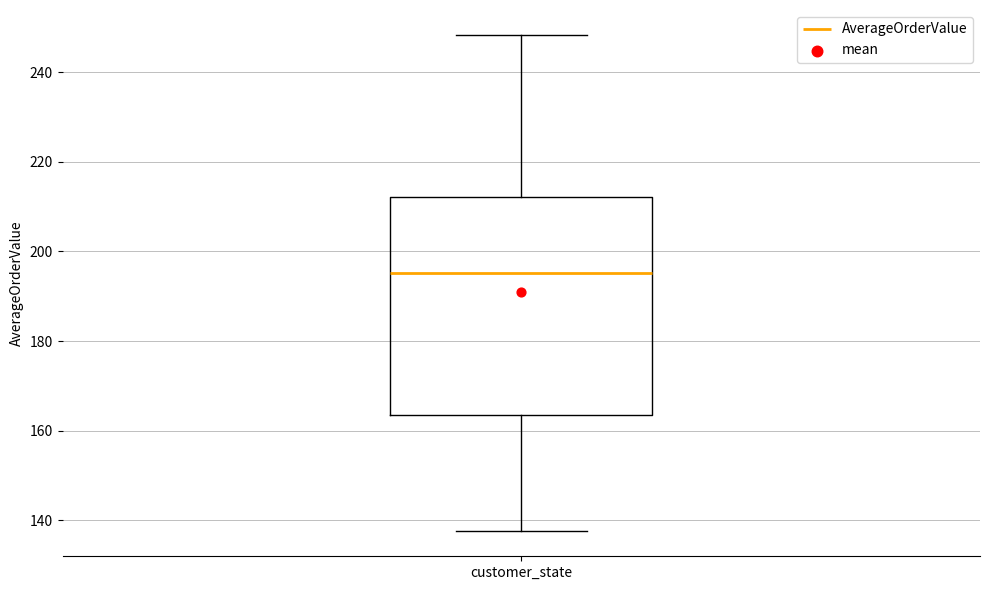

Read this box plot against the y-axis: the position of the median line, the range covered by the box, and the ends of both whiskers. The values are not printed on the chart, so give them approximately, as read against the axis.

median 196, box 164 to 212, whiskers 138 to 248